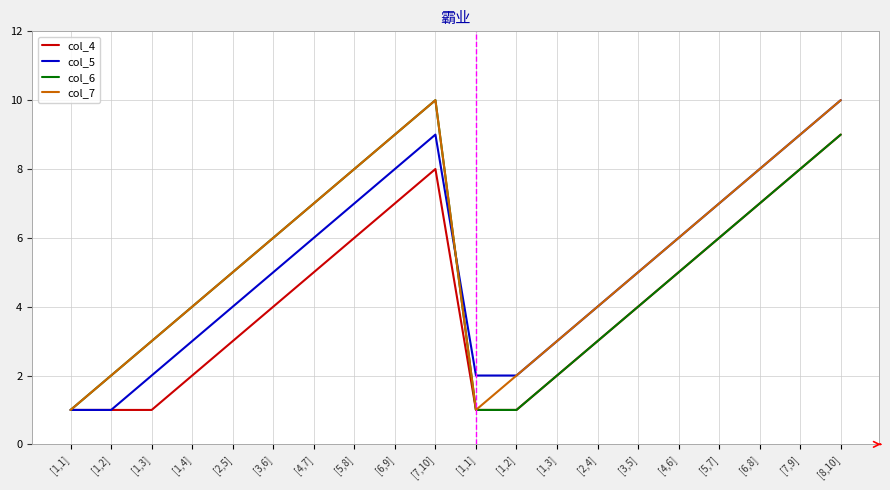

How many categories are shown in the chart?

20